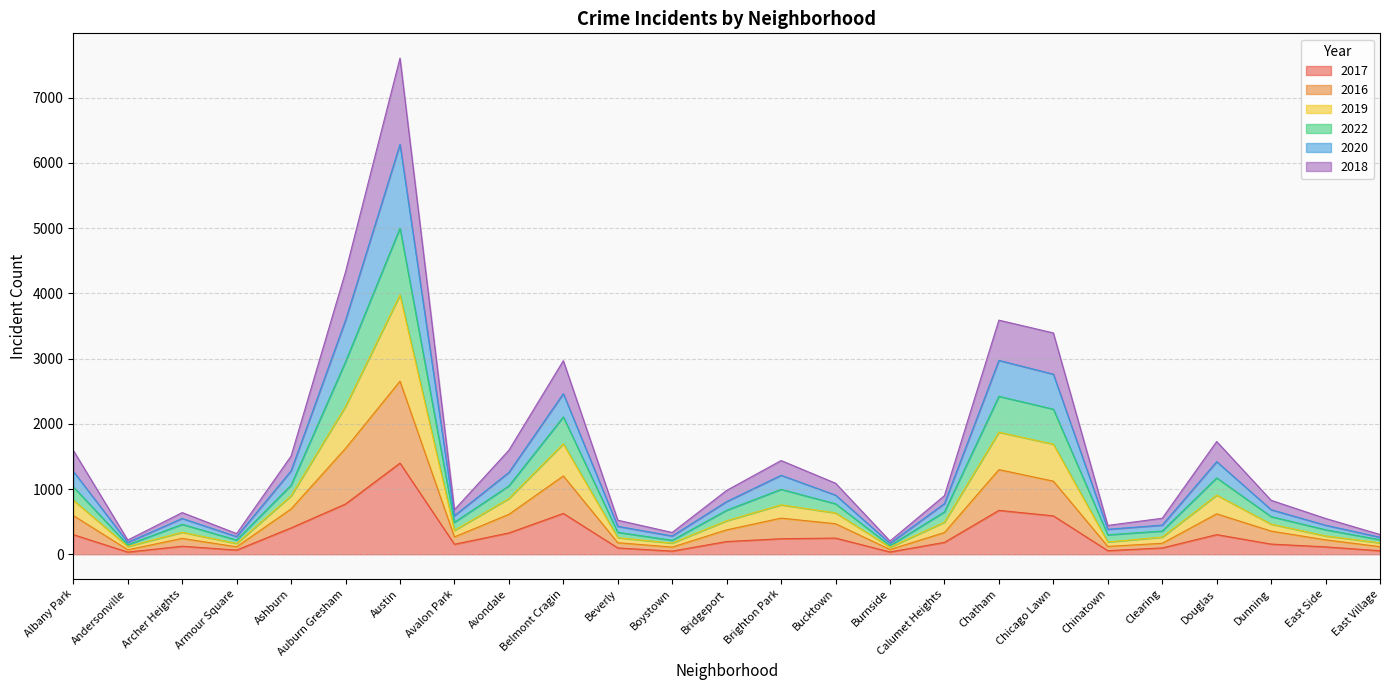

What position from the left is Boystown?

12